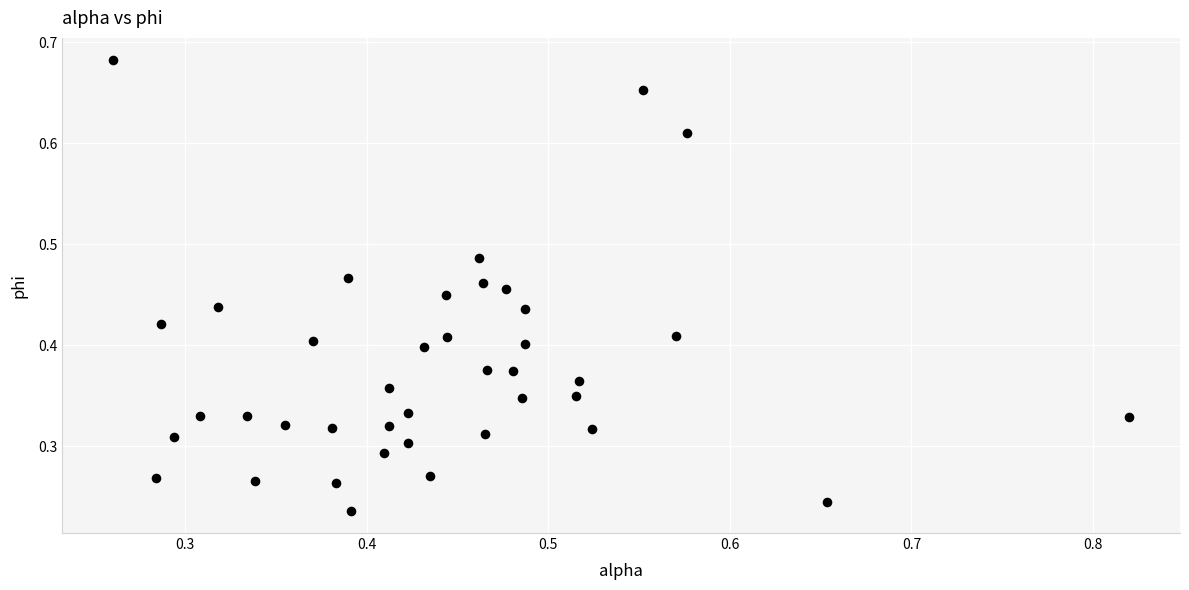

How many points are shown in the scatter plot?

40